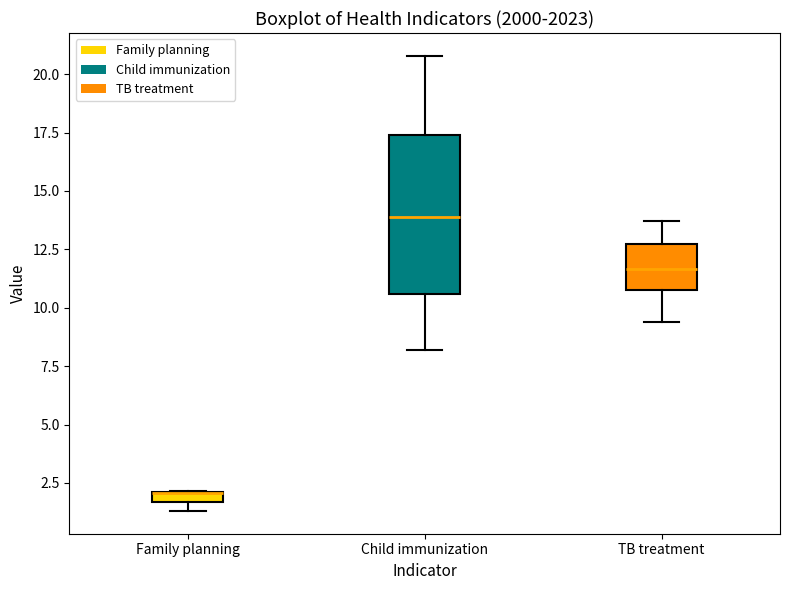

Comparing the boxes themselves (not the whiskers), which one is the tallest?

Child immunization